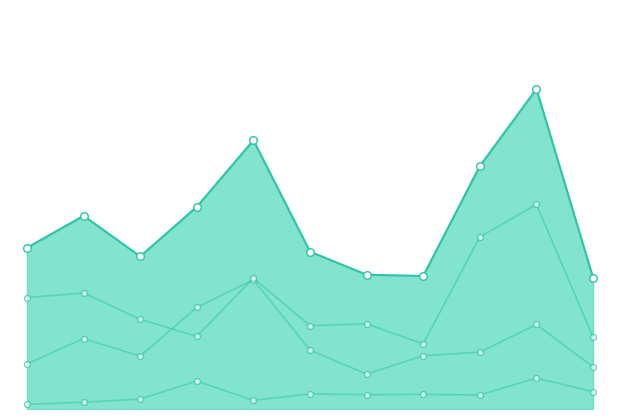

Which series reaches the maximum Y coordinate?

6023_量能